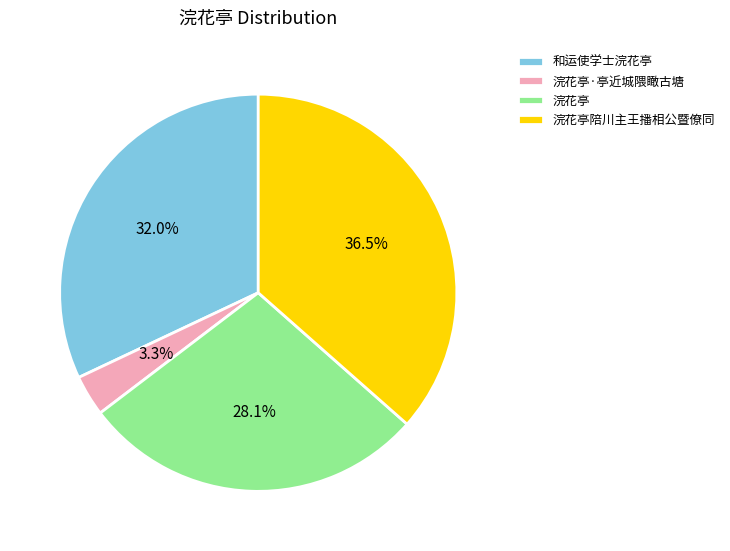

To the nearest percent, what is the combined percentage of 浣花亭 and 浣花亭·亭近城隈瞰古塘?

31%